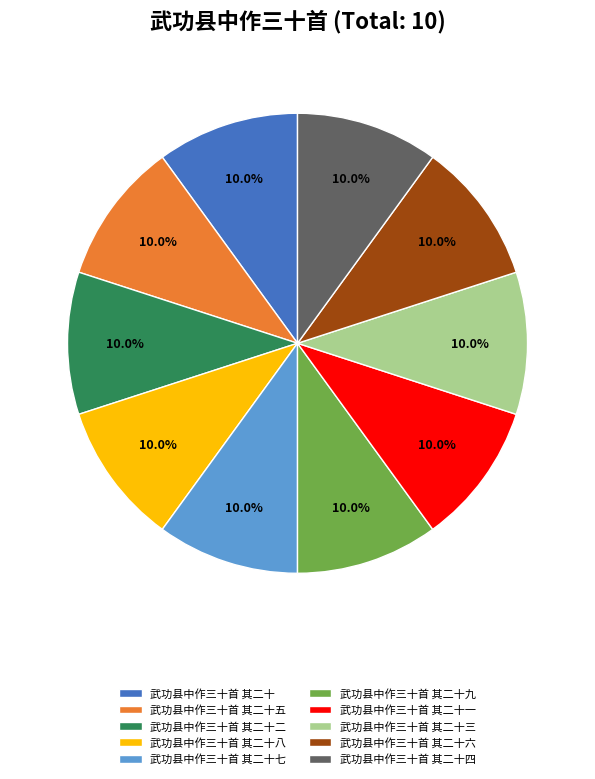

How many slices are in this pie chart?

10